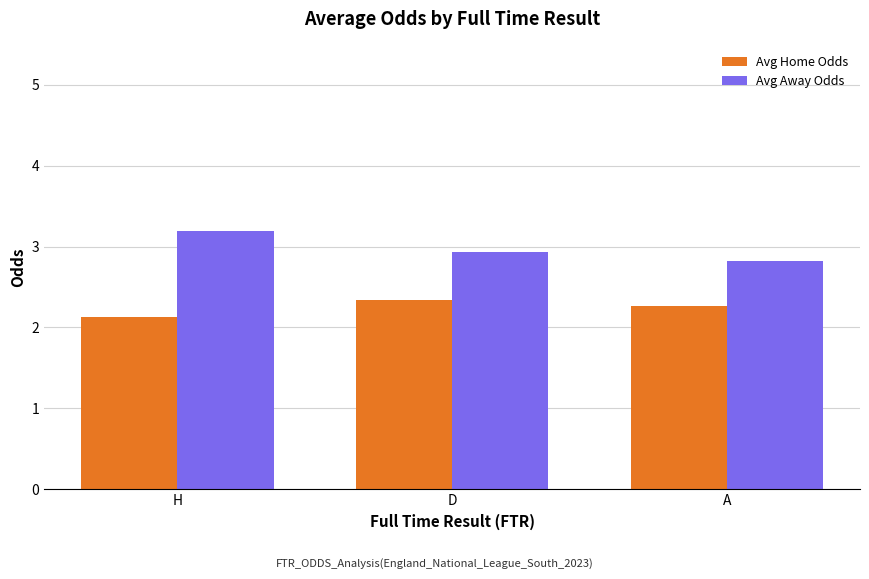

What is the spread (max minus min) of values at D?

0.6